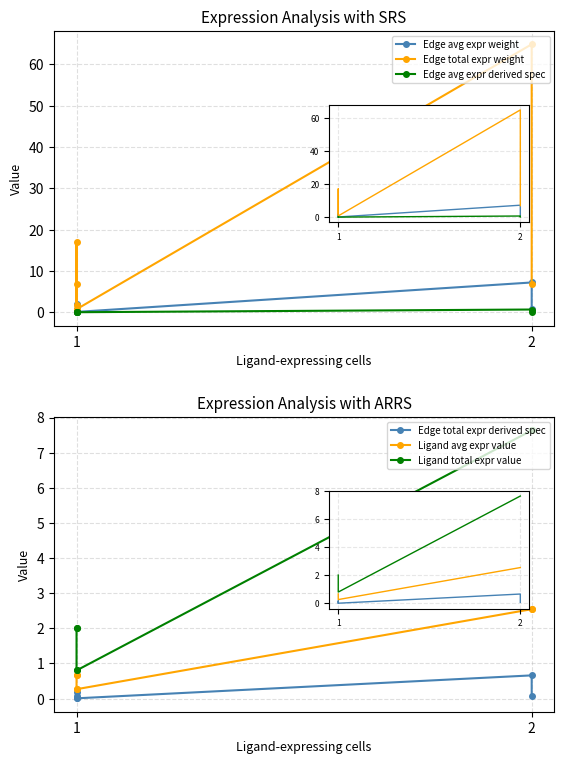

What is the average value of the Edge total expr derived spec series?

0.2